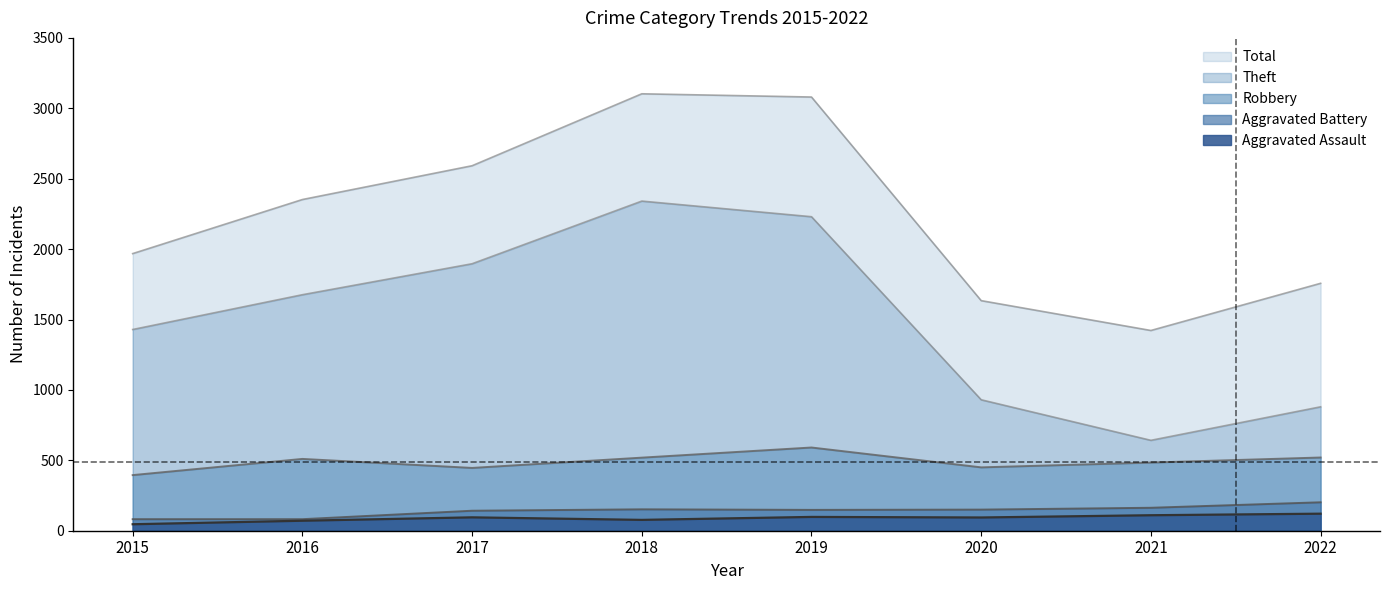

True or false: Aggravated Assault has more than 0 points higher than both neighbors.

True